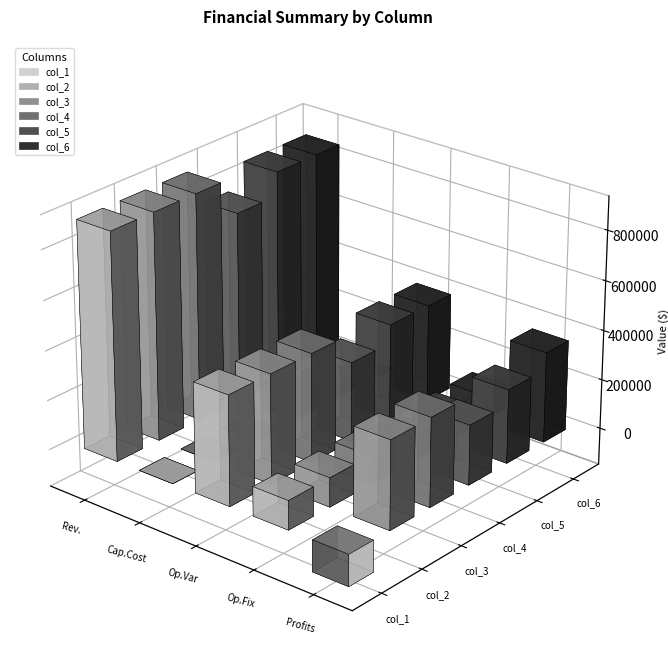

The value of col_1 at Total Capital Costs is 613026.6. True or false?

False